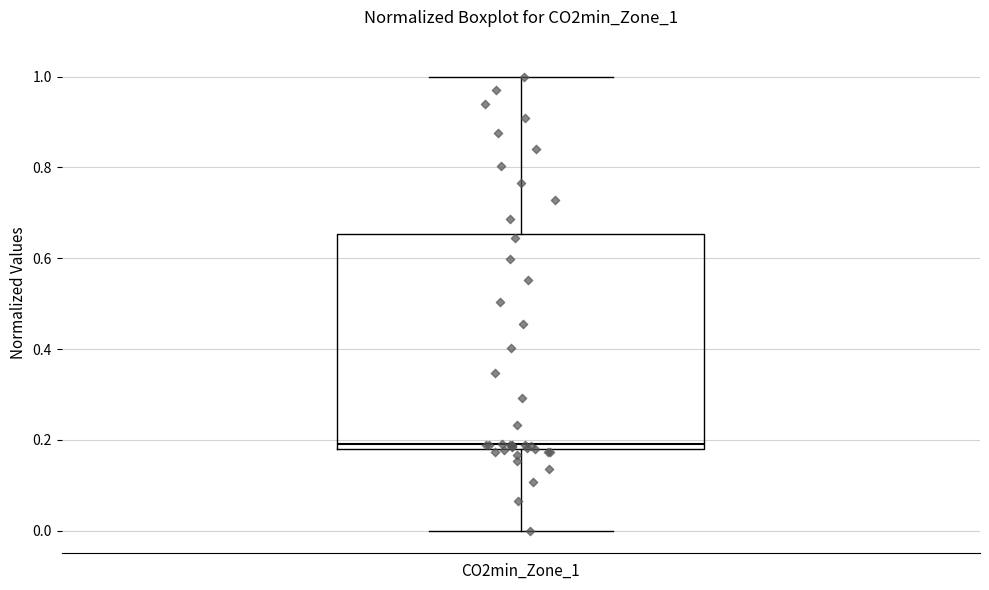

Where is the upper edge of the box for CO2min_Zone_1 on the y-axis? The values are not printed on the chart, so give them approximately, as read against the axis.

0.66